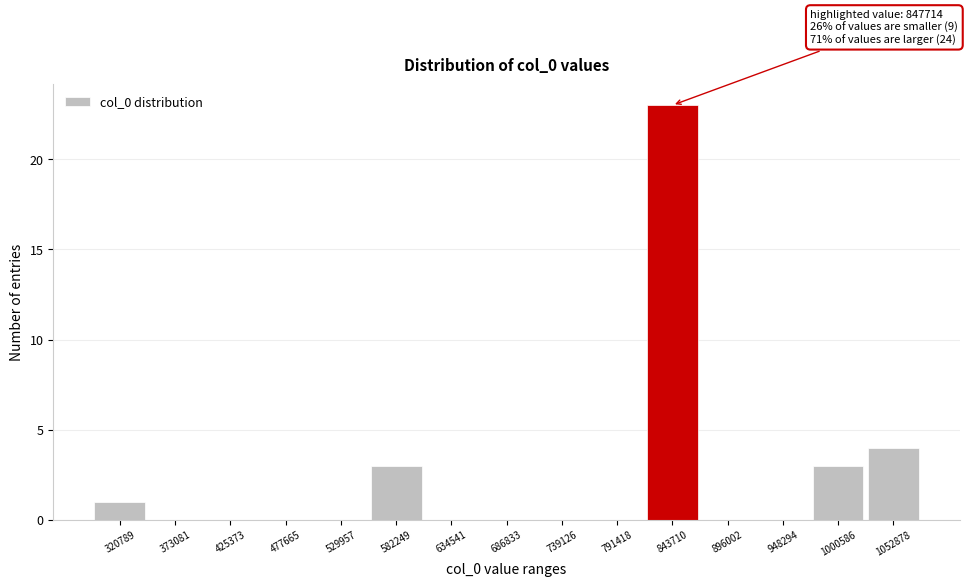

Reading right to left, list all the values displayed in this chart.

1052878=4	1000586=3	948294=0	896002=0	843710=23	791418=0	739126=0	686833=0	634541=0	582249=3	529957=0	477665=0	425373=0	373081=0	320789=1